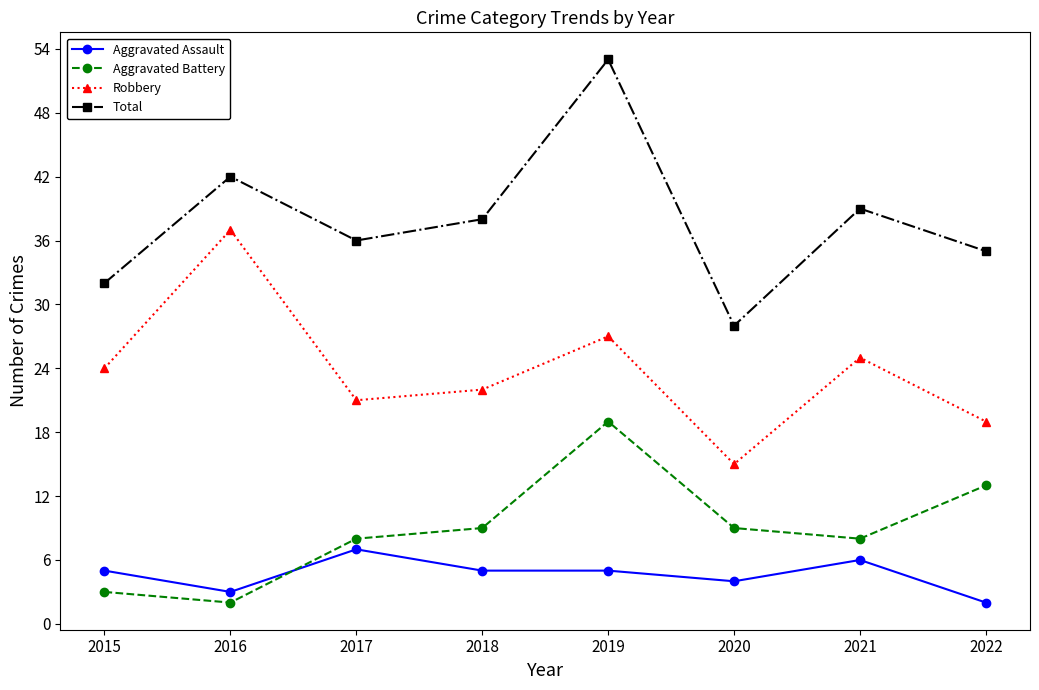

How many lines are shown in the chart?

4